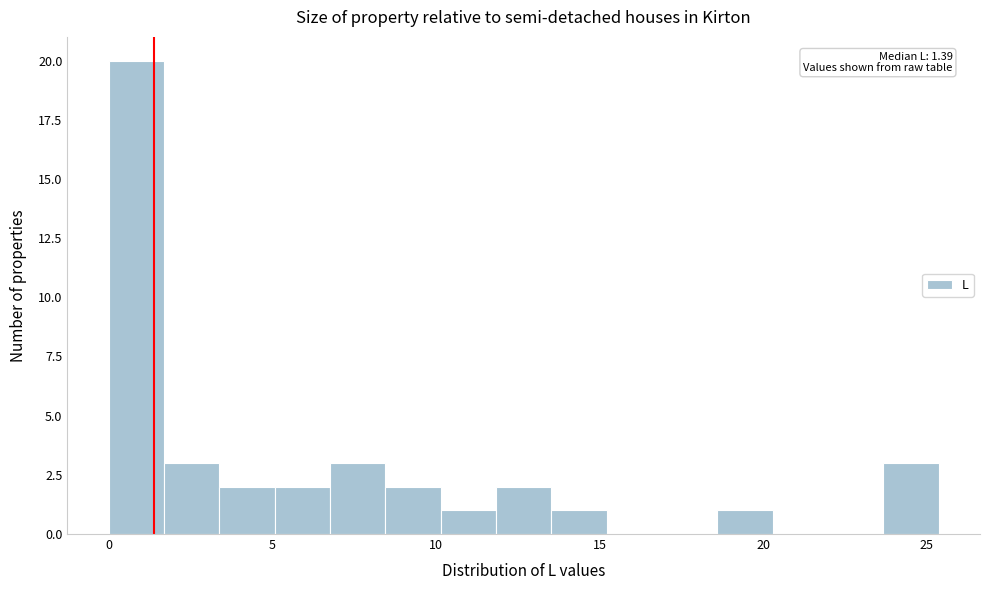

Read against the x-axis, roughly where is the centre of the tallest bar?

1.0